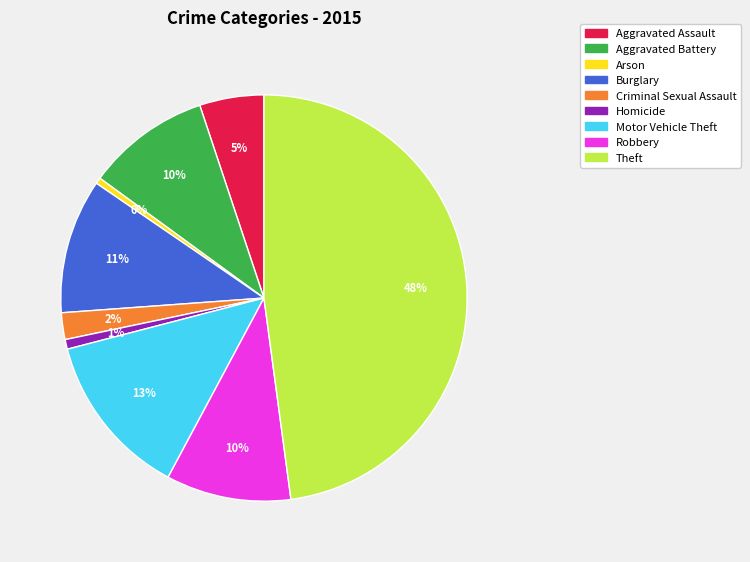

To the nearest percent, what is the average slice percentage?

11%